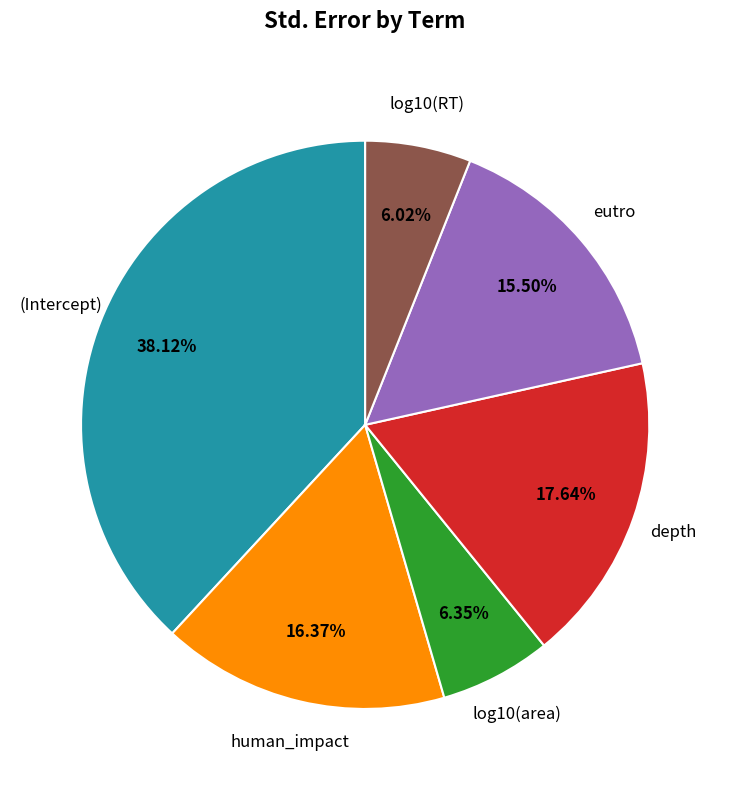

Count the number of slices in the pie.

6